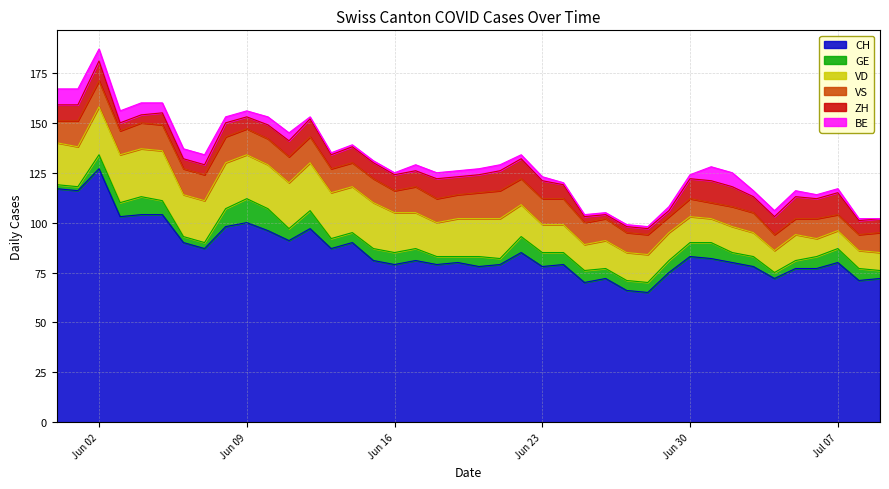

Count the number of categories in the chart.

40